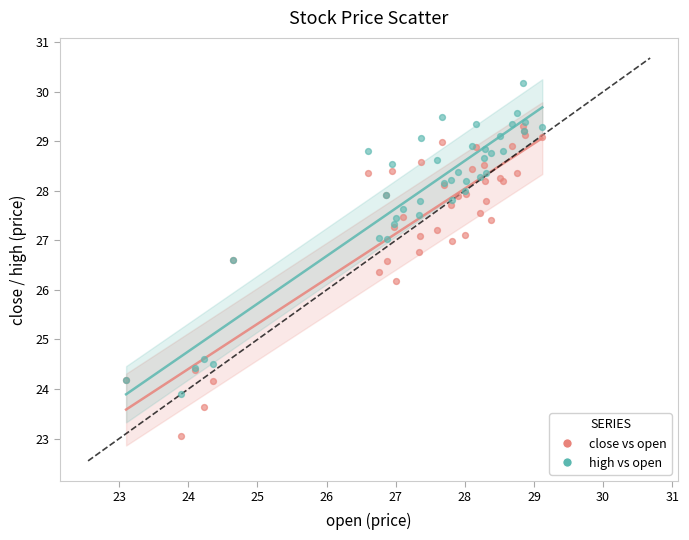

What is the X range (max minus min) for the scatter plot?

6.0